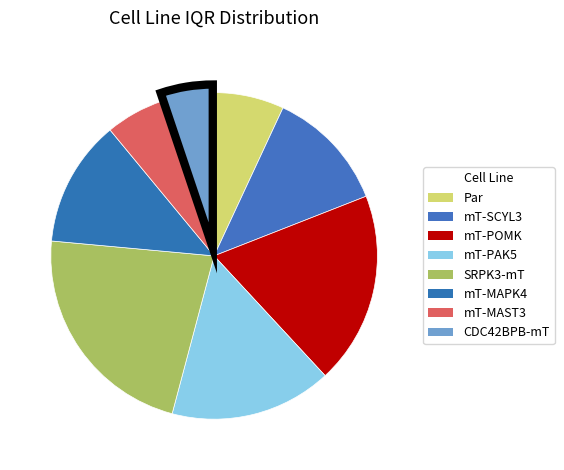

How many segments does this pie chart have?

8